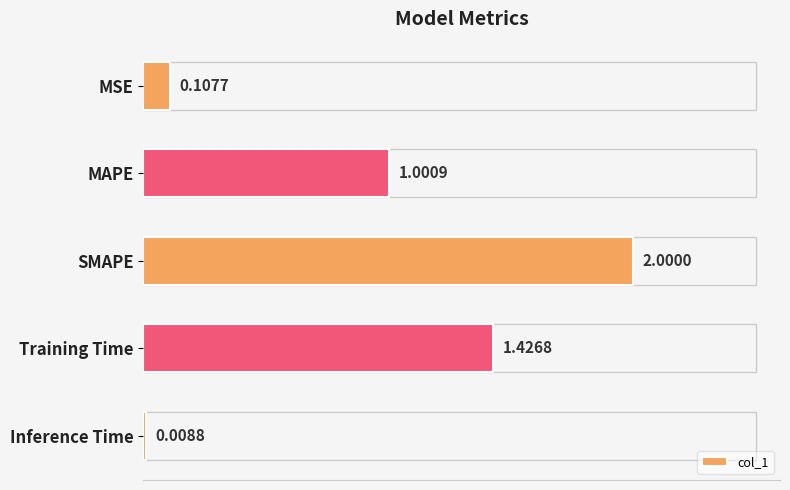

At which category does the chart reach its peak across all series?

SMAPE